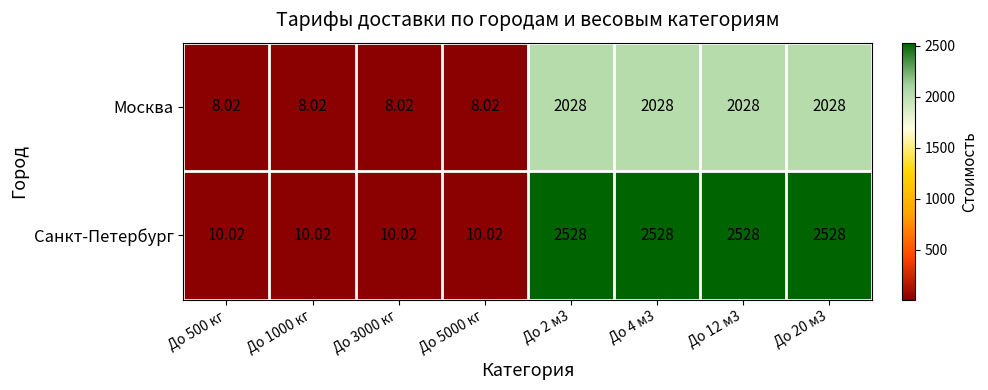

Which series has the widest spread of values?

Санкт-Петербург